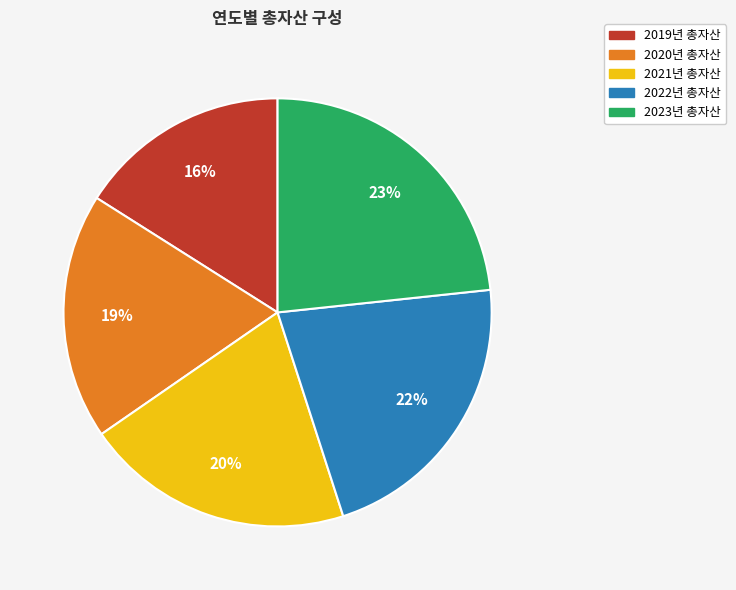

To the nearest percent, what is the combined percentage of 2019년 총자산 and 2023년 총자산?

39%